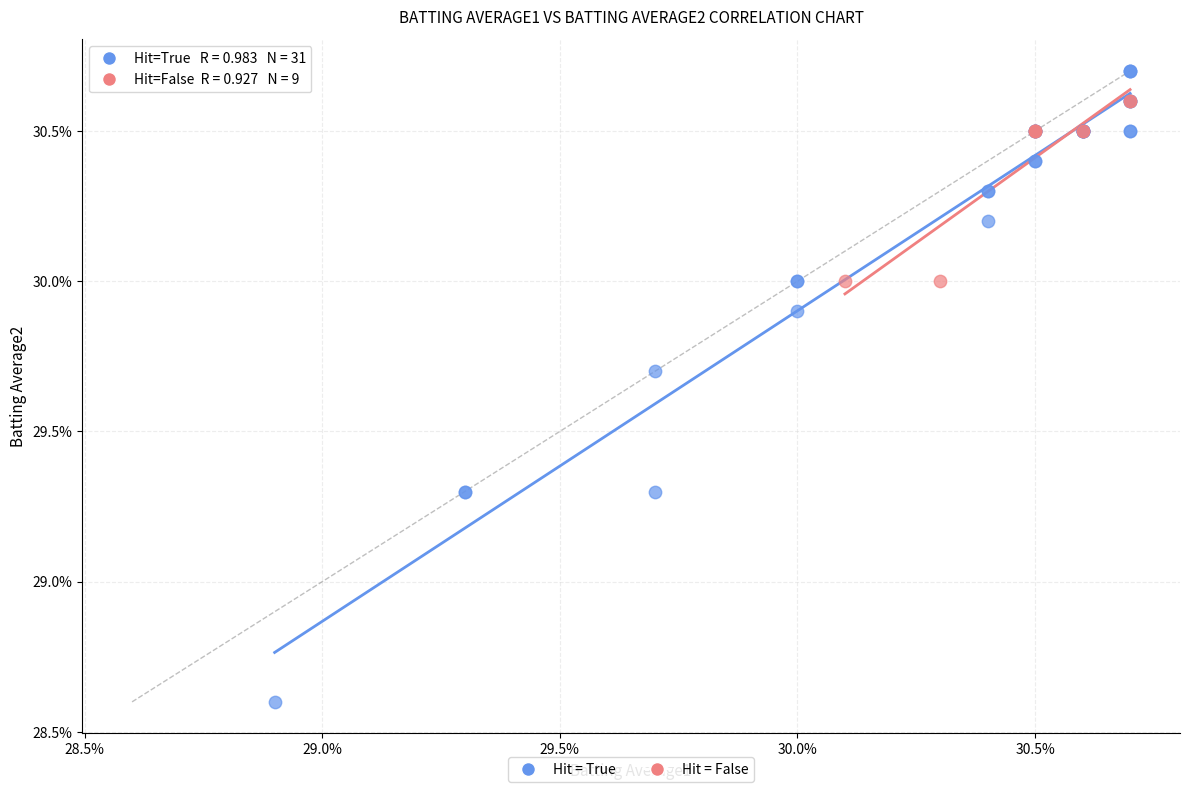

Which series reaches the minimum Y coordinate?

Hit = True